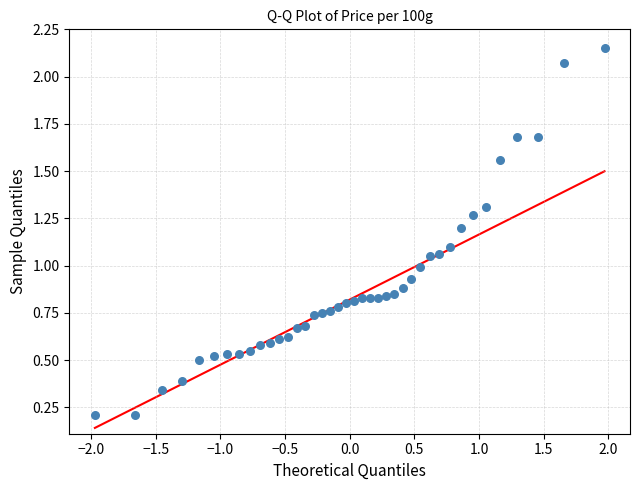

What is the range of Y values (max minus min)?

1.9